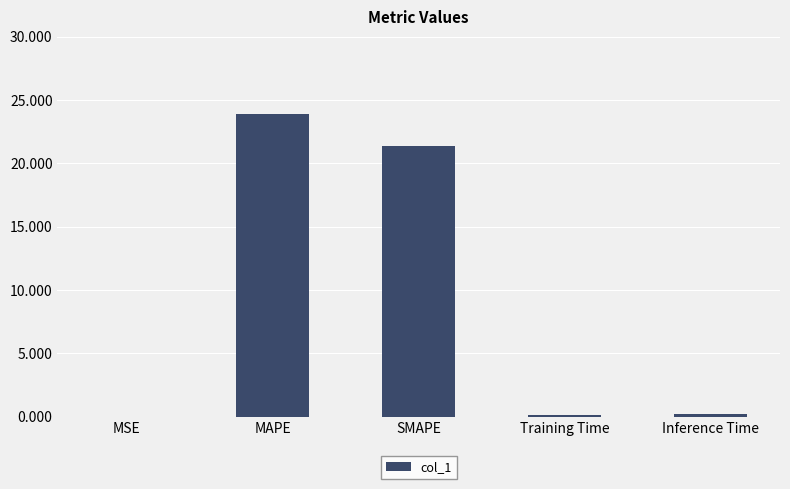

Read the value at MAPE.

23.9